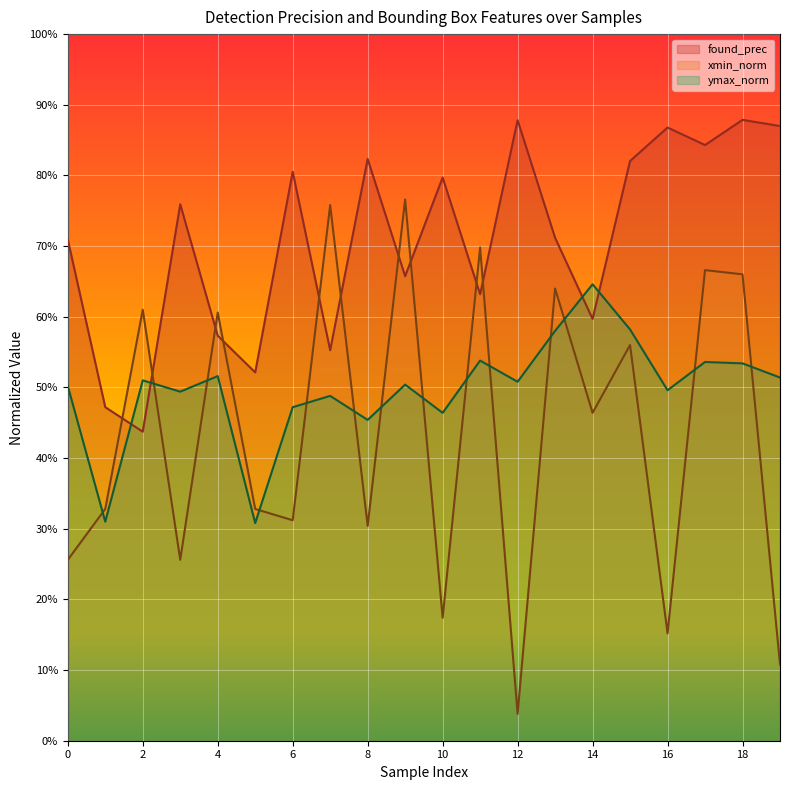

Reading right to left, list all the values displayed in this chart.

found_prec: 19=0.9	18=0.9	17=0.8	16=0.9	15=0.8	14=0.6	13=0.7	12=0.9	11=0.6	10=0.8	9=0.7	8=0.8	7=0.6	6=0.8	5=0.5	4=0.6	3=0.8	2=0.4	1=0.5	0=0.7
xmin_norm: 19=0.1	18=0.7	17=0.7	16=0.2	15=0.6	14=0.5	13=0.6	12=0.0	11=0.7	10=0.2	9=0.8	8=0.3	7=0.8	6=0.3	5=0.3	4=0.6	3=0.3	2=0.6	1=0.3	0=0.3
ymax_norm: 19=0.5	18=0.5	17=0.5	16=0.5	15=0.6	14=0.6	13=0.6	12=0.5	11=0.5	10=0.5	9=0.5	8=0.5	7=0.5	6=0.5	5=0.3	4=0.5	3=0.5	2=0.5	1=0.3	0=0.5